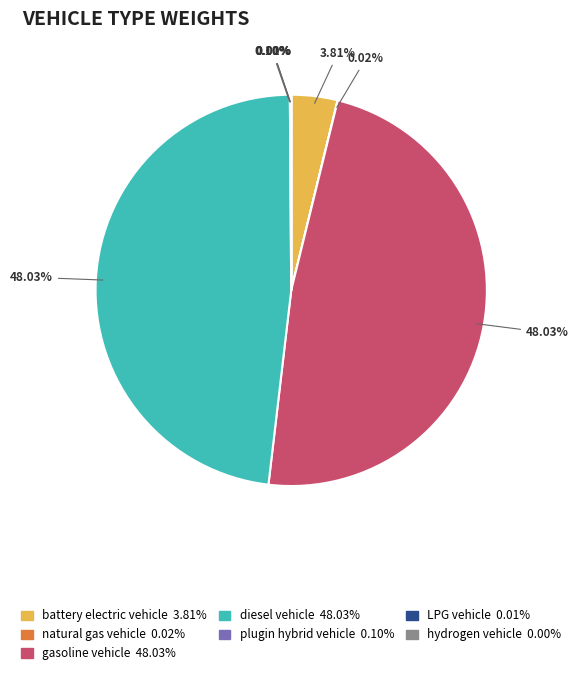

The battery electric vehicle slice represents 14% of the pie. True or false?

False